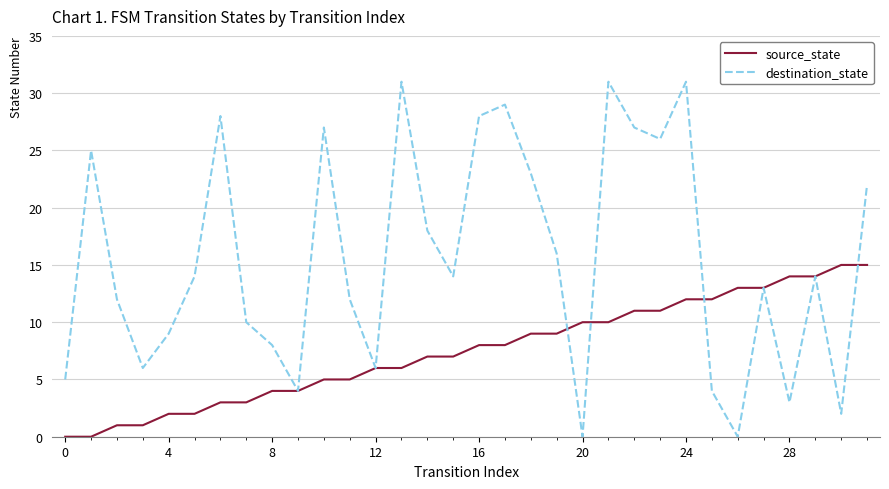

Which series has the largest total across all categories?

destination_state